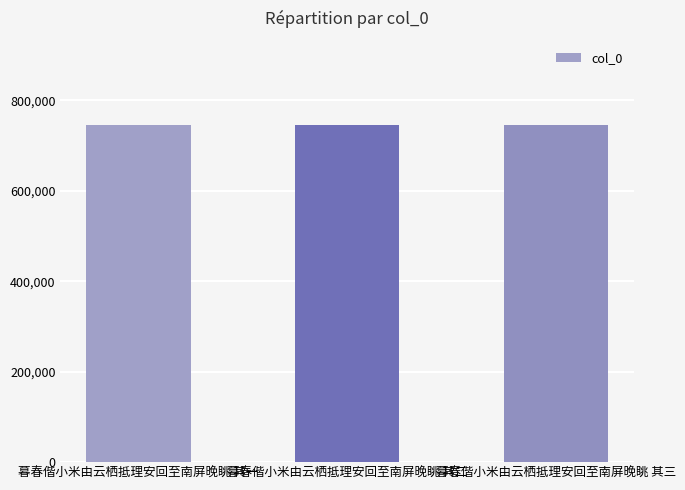

What is the smallest value displayed?

745101